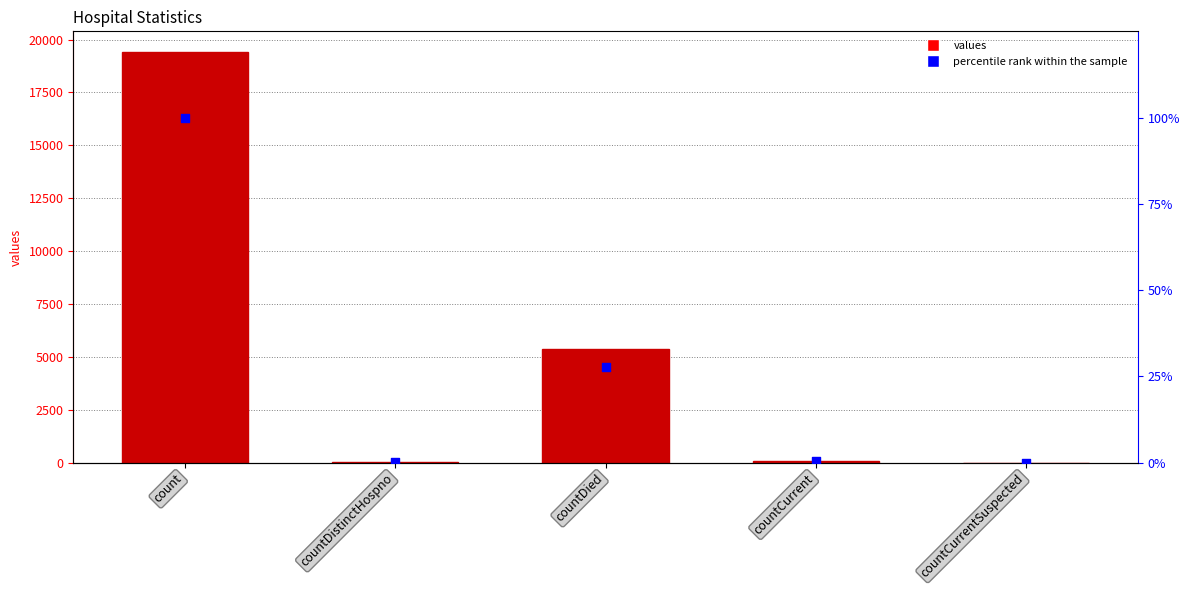

At how many categories does at least one series exceed 15151?

1